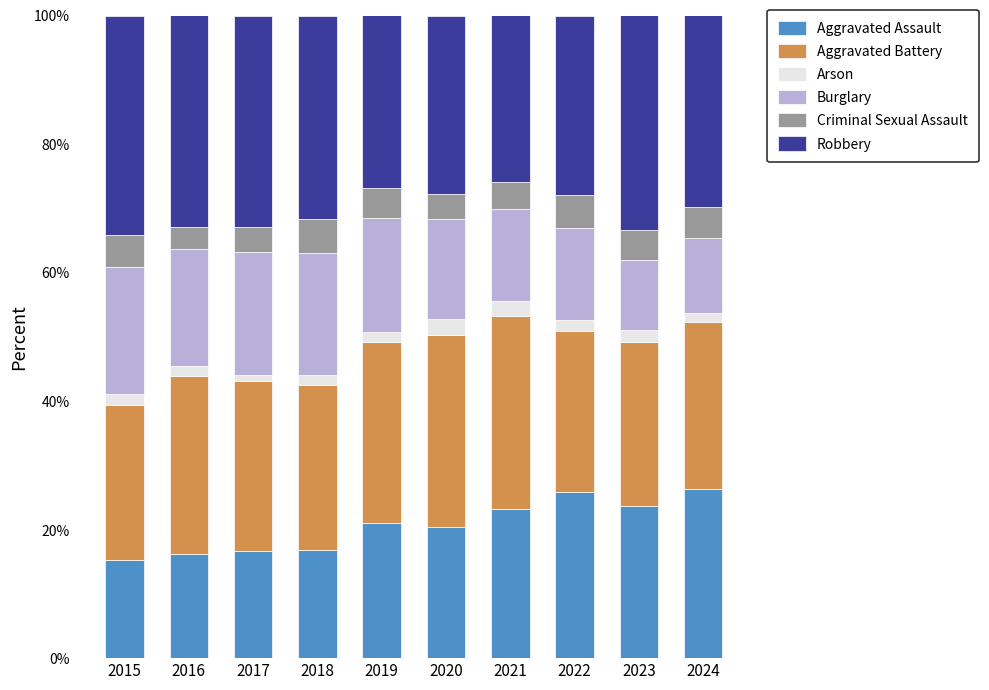

What is the difference between the second highest and second lowest values in the Aggravated Assault series?

9.6